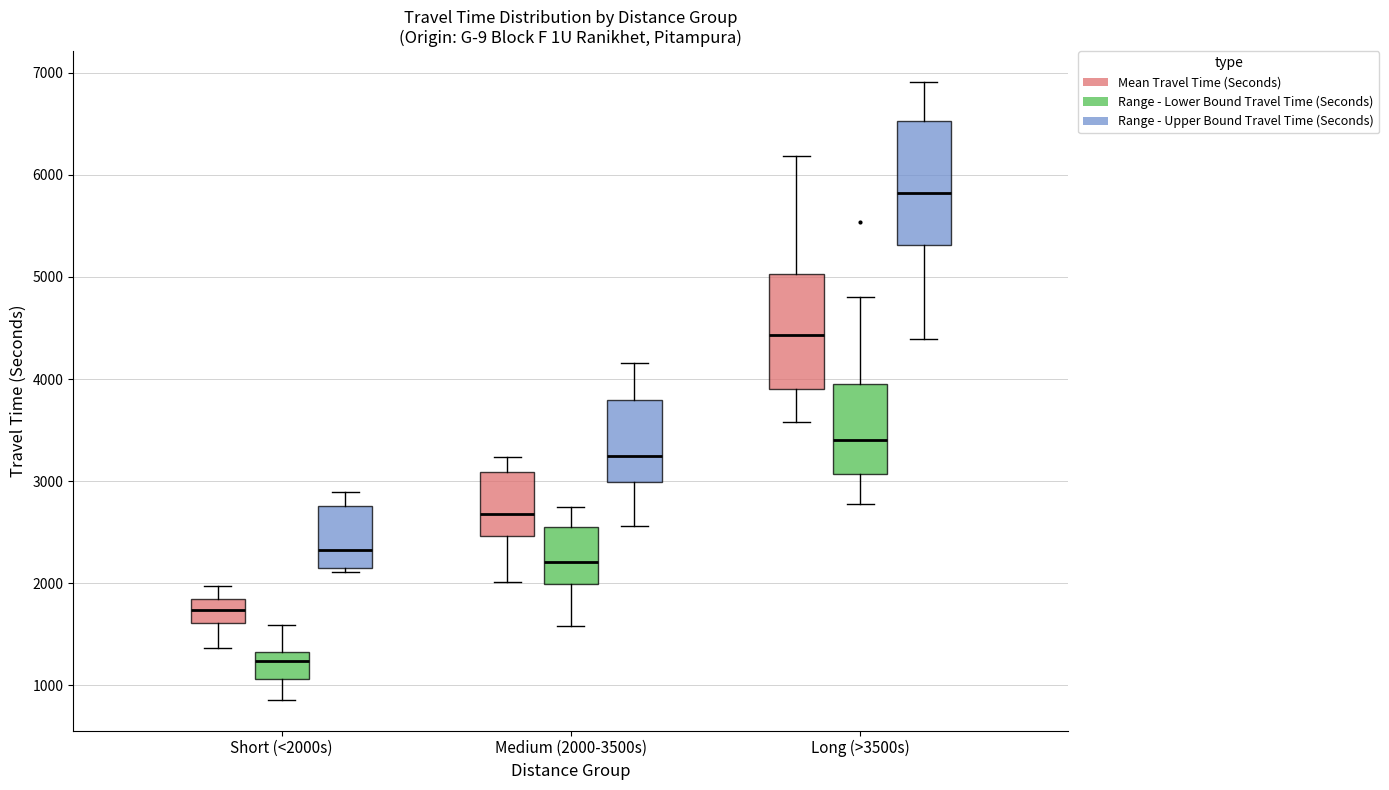

Which box has the lowest median line?

Short (<2000s) (Range - Lower Bound Travel Time (Seconds))